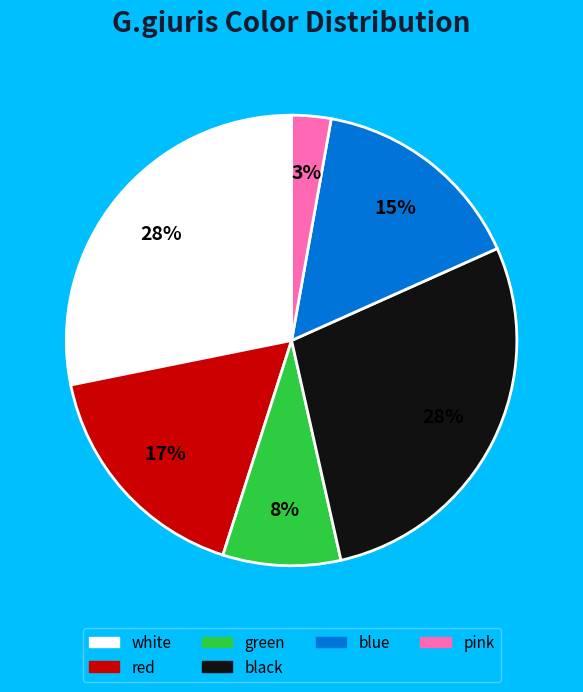

To the nearest percent, what is the difference between the largest and smallest slice percentages?

25%